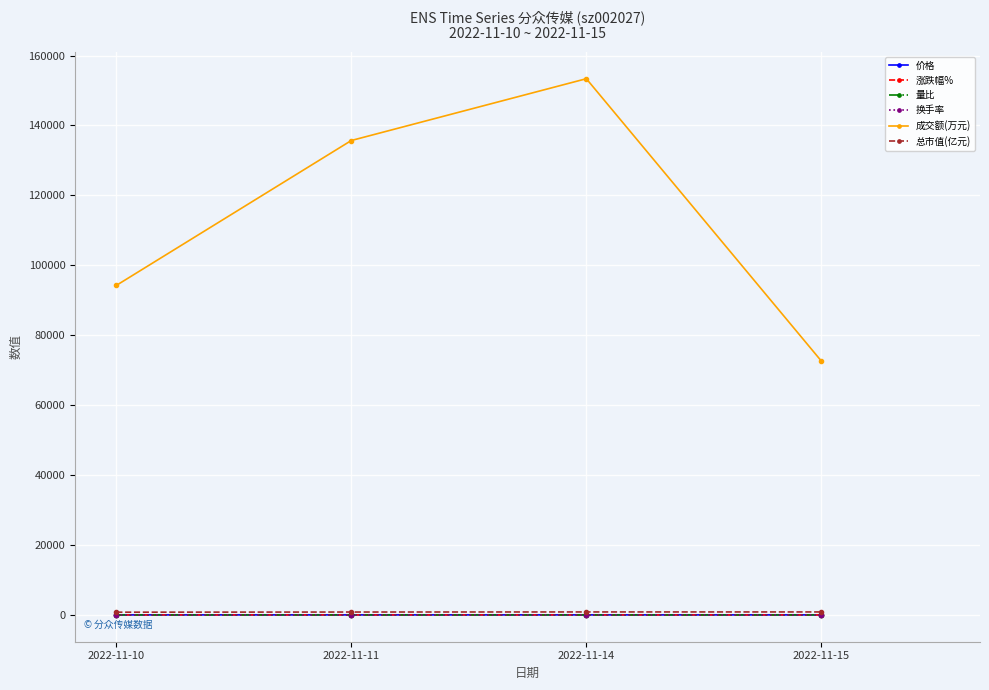

How many data points in 量比 are less than 1?

1